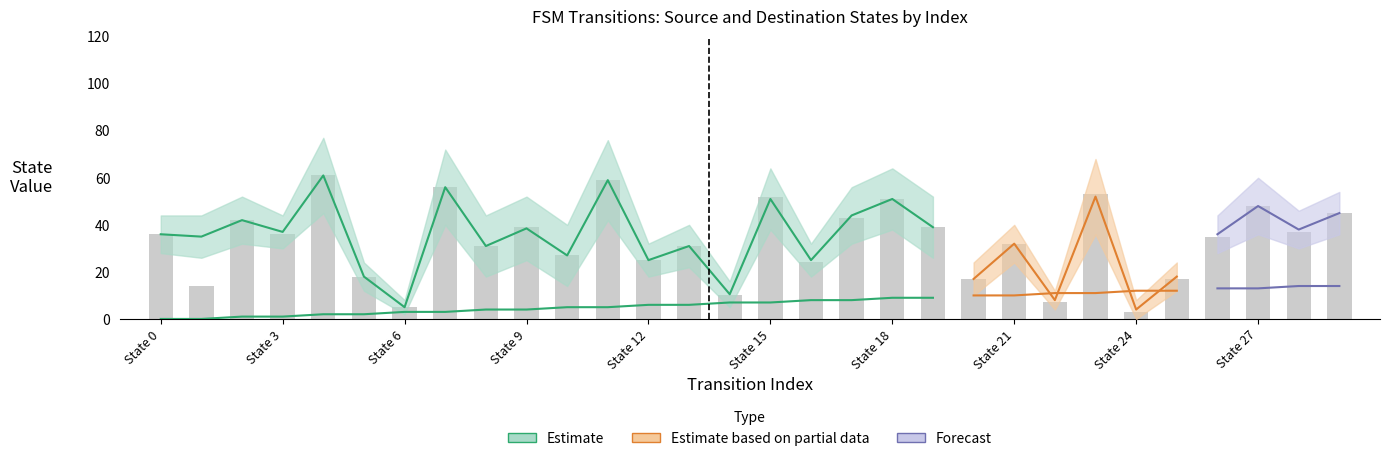

What is the difference between the destination_state values at 18 and 27?

3